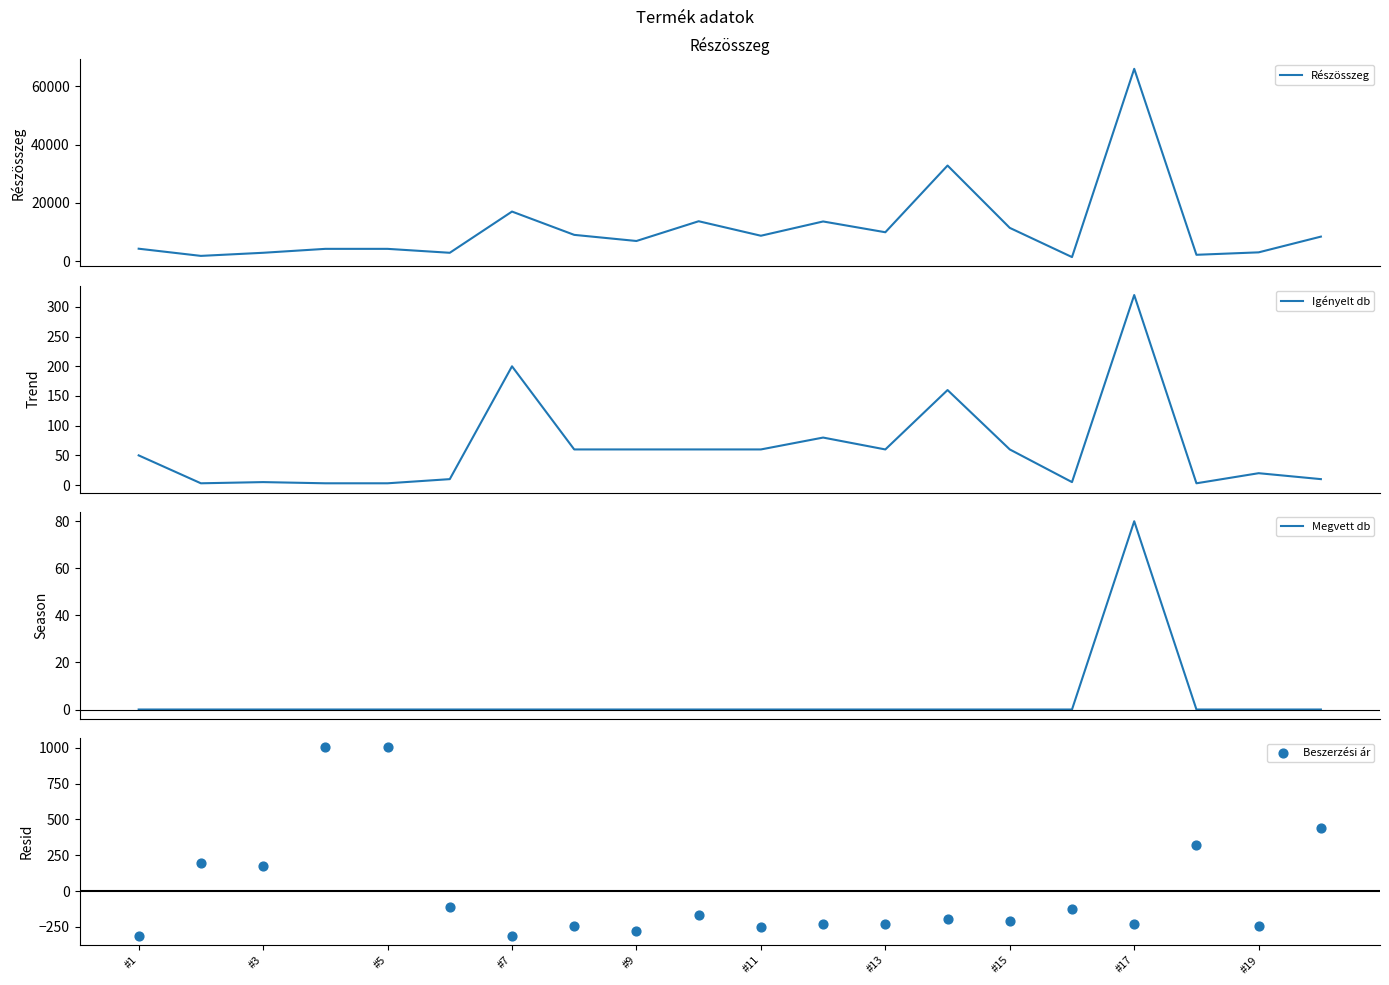

What is the highest value of the Részösszeg series?

66000